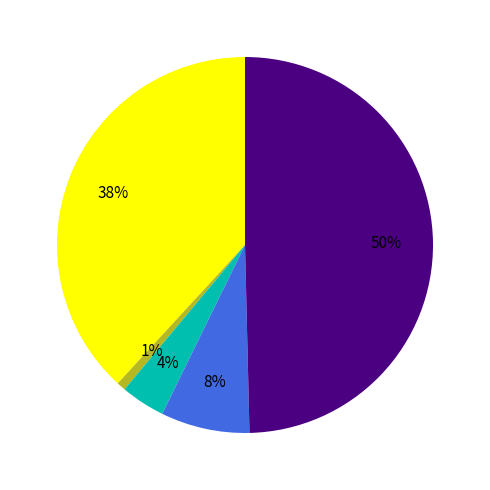

To the nearest percent, what is the difference between the largest and smallest slice percentages?

49%